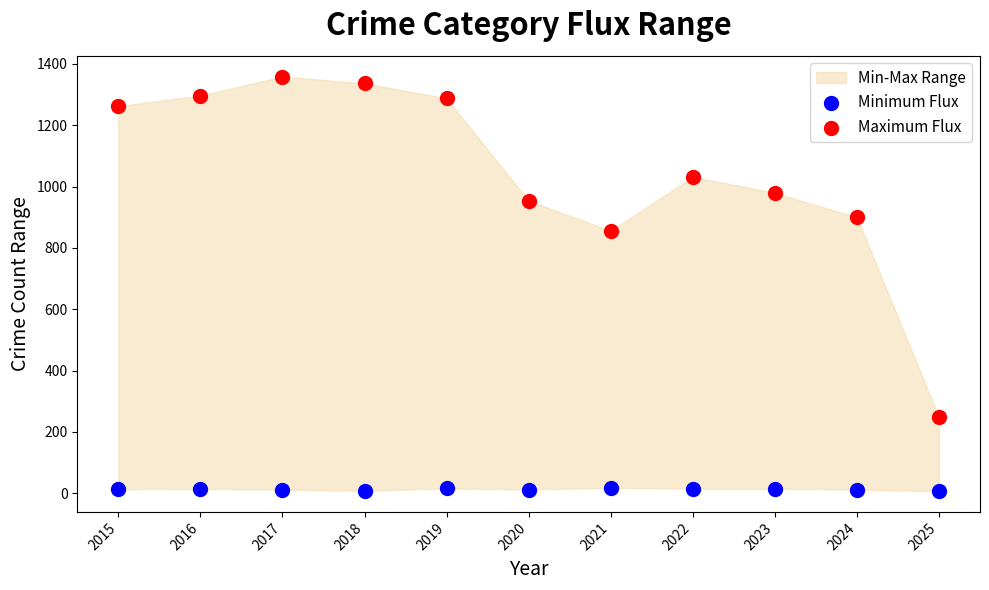

Across all series, what Y value is closest to 683?

856